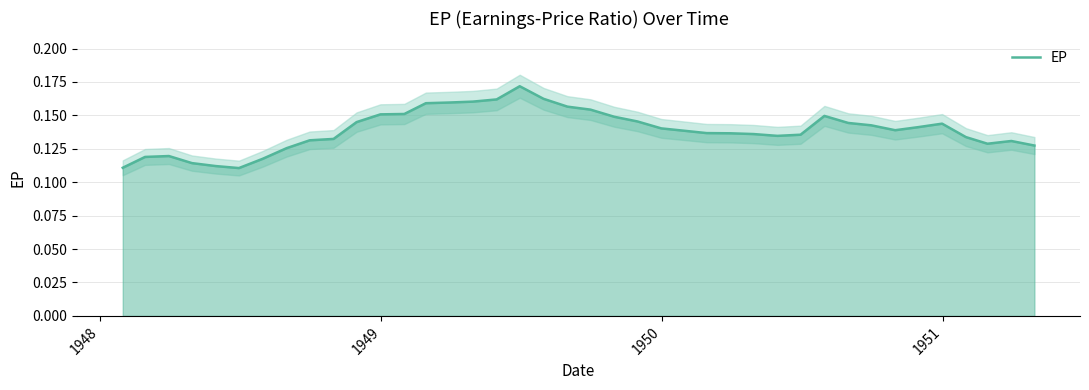

Reading left to right, transcribe all the data shown in this chart.

0.1	0.1	0.1	0.1	0.1	0.1	0.1	0.1	0.1	0.1	0.1	0.2	0.2	0.2	0.2	0.2	0.2	0.2	0.2	0.2	0.2	0.1	0.1	0.1	0.1	0.1	0.1	0.1	0.1	0.1	0.1	0.1	0.1	0.1	0.1	0.1	0.1	0.1	0.1	0.1